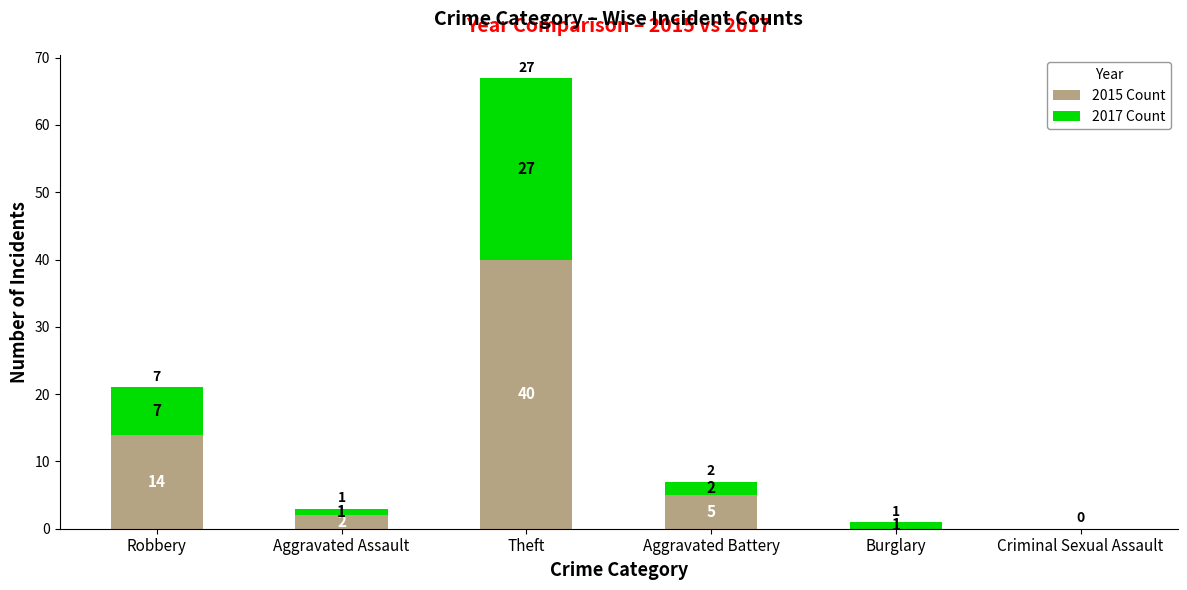

What is the sum of all 2015 Count values?

61